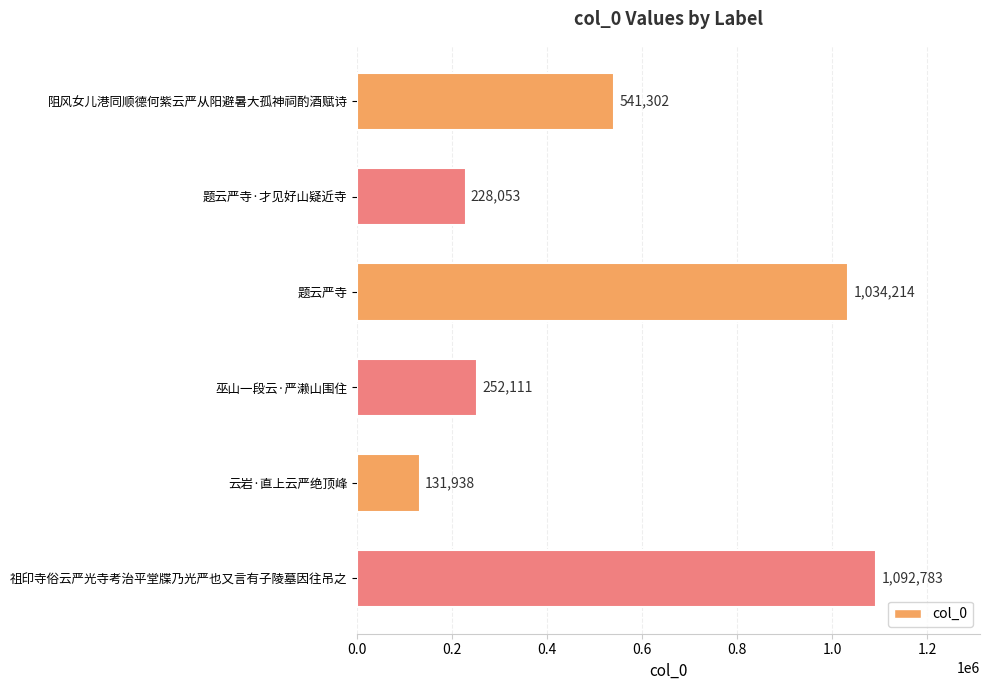

Between 题云严寺·才见好山疑近寺 and 题云严寺, which is larger?

题云严寺